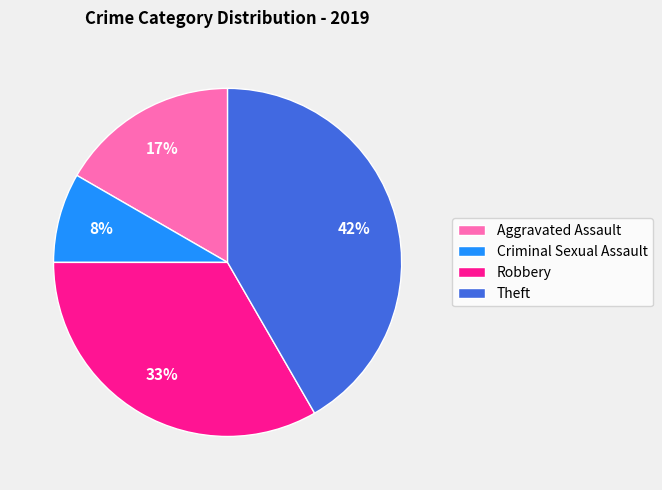

To the nearest percent, what is the average slice percentage?

25%